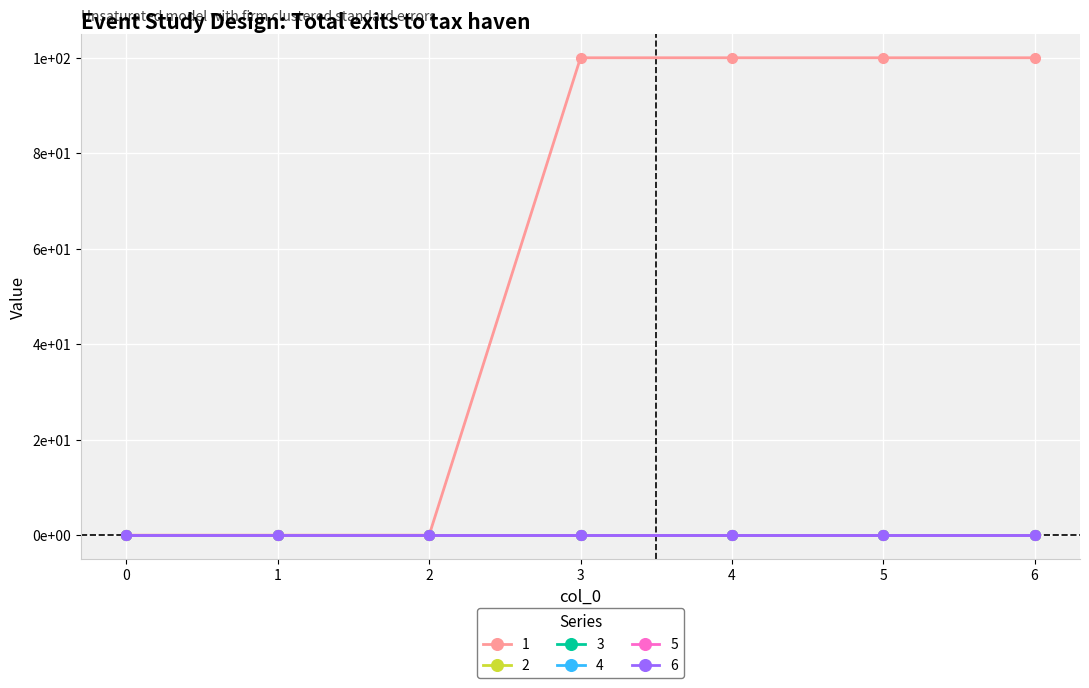

Does the chart have visible grid lines?

Yes